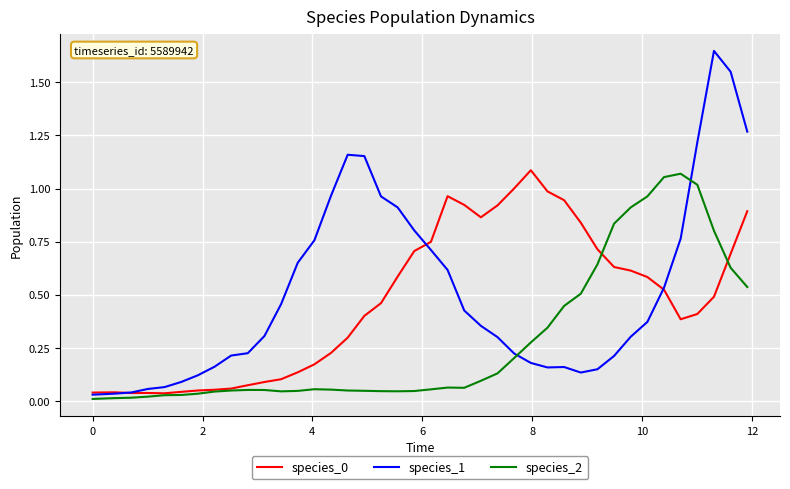

True or false: species_2 and species_1 intersect in this chart.

True